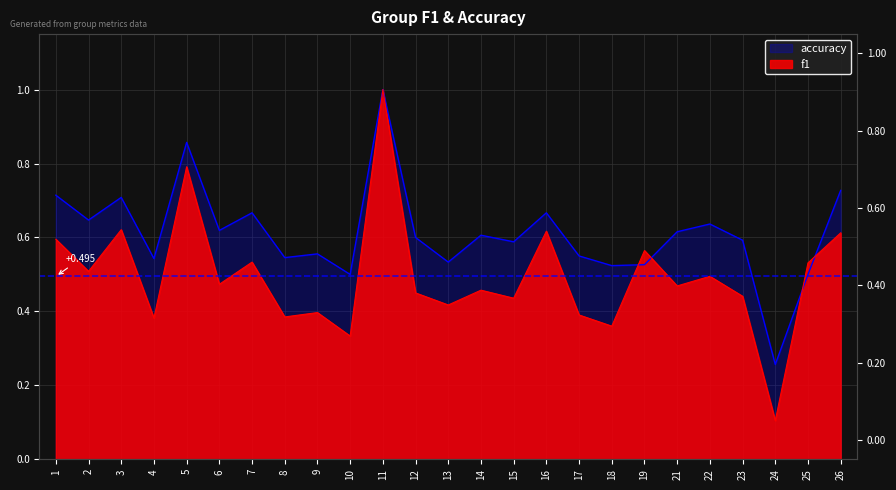

Reading left to right, what are all the values shown in this chart?

f1: 1=0.6	2=0.5	3=0.6	4=0.4	5=0.8	6=0.5	7=0.5	8=0.4	9=0.4	10=0.3	11=1.0	12=0.5	13=0.4	14=0.5	15=0.4	16=0.6	17=0.4	18=0.4	19=0.6	21=0.5	22=0.5	23=0.4	24=0.1	25=0.5	26=0.6
accuracy: 1=0.7	2=0.6	3=0.7	4=0.5	5=0.9	6=0.6	7=0.7	8=0.5	9=0.6	10=0.5	11=1.0	12=0.6	13=0.5	14=0.6	15=0.6	16=0.7	17=0.6	18=0.5	19=0.5	21=0.6	22=0.6	23=0.6	24=0.3	25=0.5	26=0.7